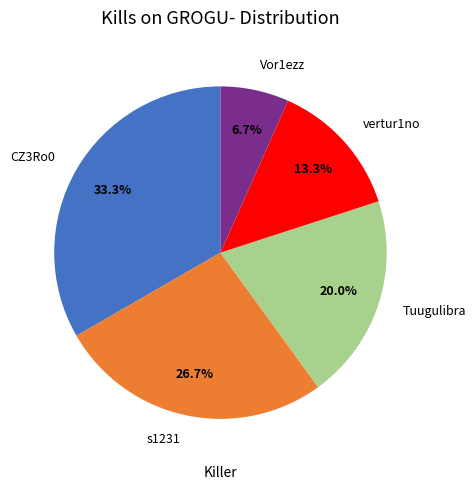

Does Vor1ezz represent more than half of the total?

No